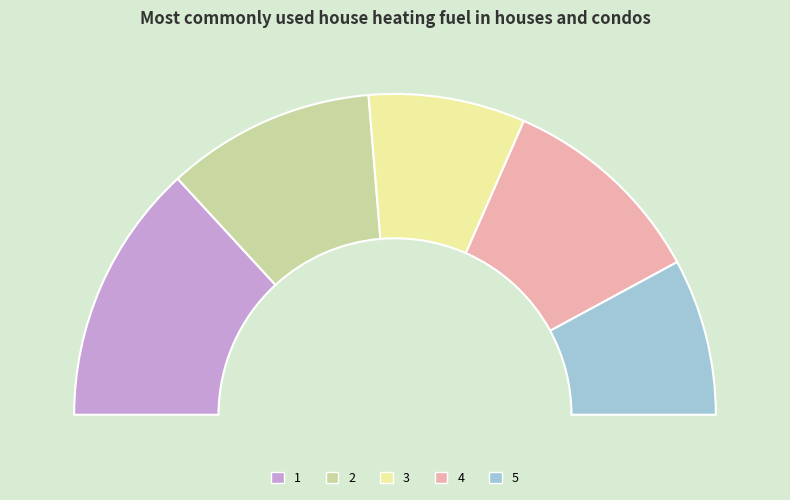

True or false: 4 accounts for 35% of the total.

False